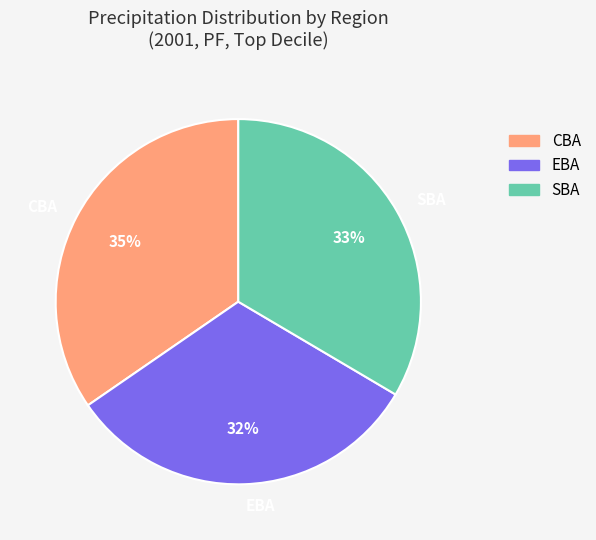

To the nearest percent, what is the combined percentage of EBA and SBA?

65%